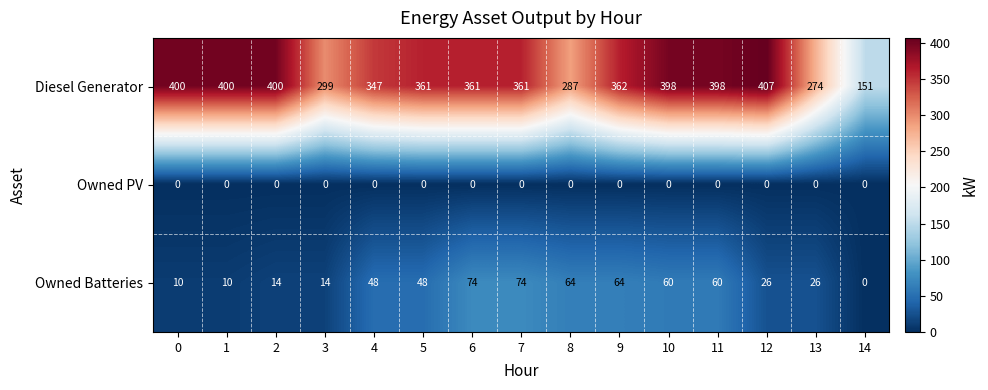

List the series in order of their peak value, highest first.

Diesel Generator, Owned Batteries, Owned PV